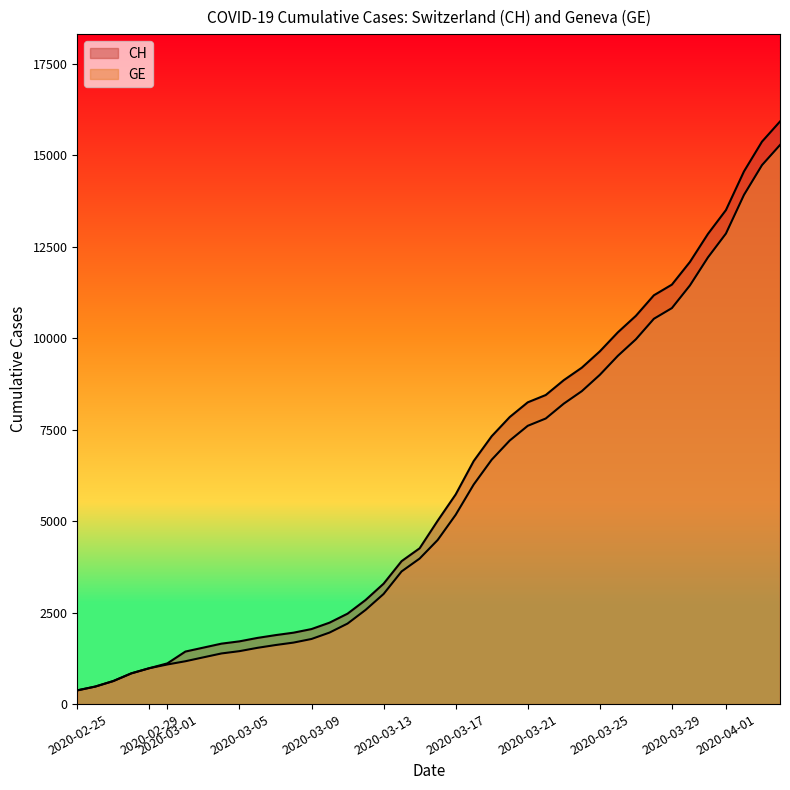

True or false: GE and CH cross at least once.

False